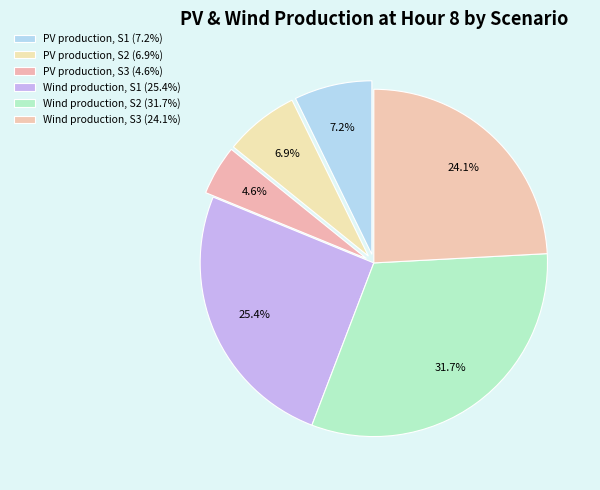

How many segments does this pie chart have?

6